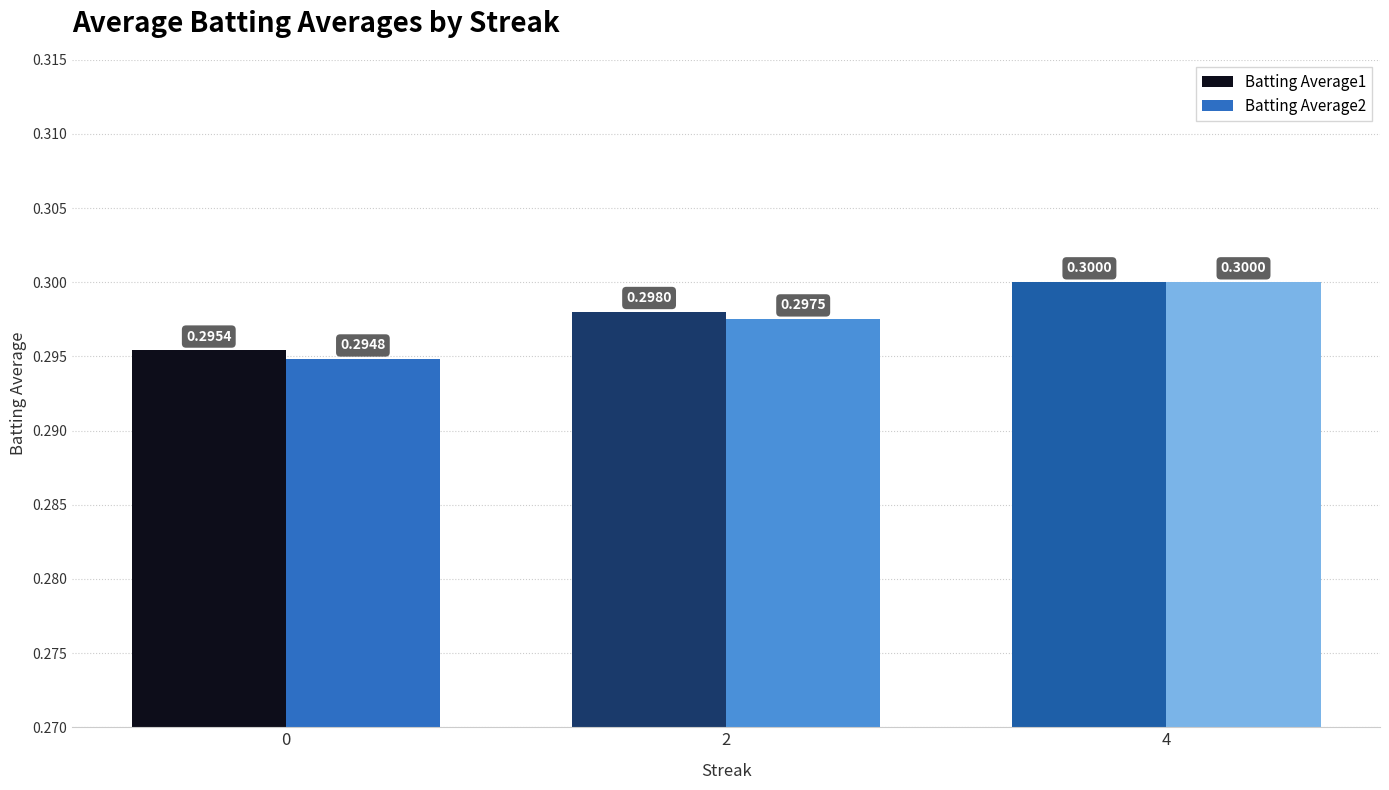

Reading left to right, list all the values displayed in this chart.

Batting Average1: 0.3	0.3	0.3
Batting Average2: 0.3	0.3	0.3